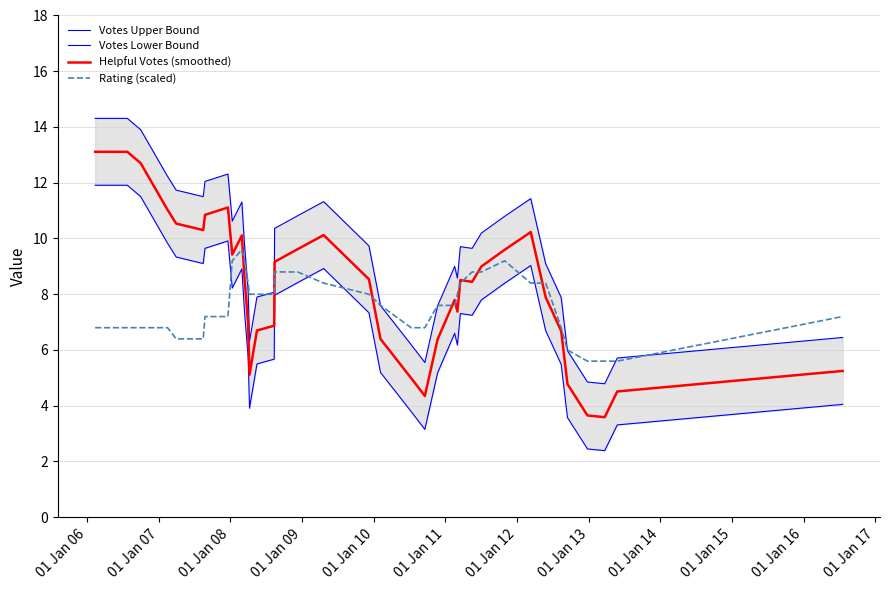

Reading left to right, list all the values displayed in this chart.

Votes Upper Bound: 14.3	14.3	14.3	14.3	14.3	13.9	12.2	11.7	11.5	12.0	12.3	10.6	11.3	9.8	8.1	6.3	7.9	8.1	10.4	10.8	11.3	9.7	7.6	6.2	5.6	7.6	9.0	8.6	9.7	9.6	10.2	10.8	11.4	9.1	7.9	6.0	4.9	4.8	5.7	6.4
Votes Lower Bound: 11.9	11.9	11.9	11.9	11.9	11.5	9.8	9.3	9.1	9.6	9.9	8.2	8.9	7.4	5.7	3.9	5.5	5.7	8.0	8.4	8.9	7.3	5.2	3.8	3.2	5.2	6.6	6.2	7.3	7.2	7.8	8.4	9.0	6.7	5.5	3.6	2.5	2.4	3.3	4.0
Helpful Votes (smoothed): 13.1	13.1	13.1	13.1	13.1	12.7	11.0	10.5	10.3	10.8	11.1	9.4	10.1	8.6	6.9	5.1	6.7	6.9	9.2	9.6	10.1	8.5	6.4	5.0	4.4	6.4	7.8	7.4	8.5	8.4	9.0	9.6	10.2	7.9	6.7	4.8	3.7	3.6	4.5	5.2
Rating (scaled): 6.8	6.8	6.8	6.8	6.8	6.8	6.8	6.4	6.4	7.2	7.2	9.2	9.6	9.2	8.4	8.0	8.0	8.0	8.8	8.8	8.4	8.0	7.6	6.8	6.8	7.6	7.6	8.0	8.4	8.8	8.8	9.2	8.4	8.4	6.8	6.0	5.6	5.6	5.6	7.2